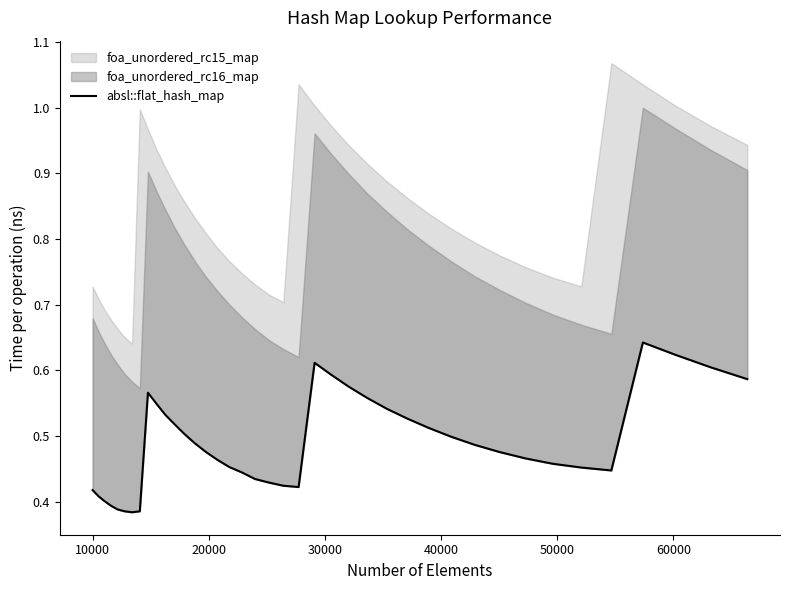

What is the value of the 9th point from the left?

0.6